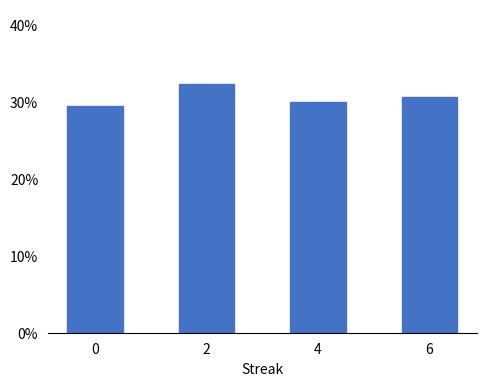

Does the chart contain any negative values?

No